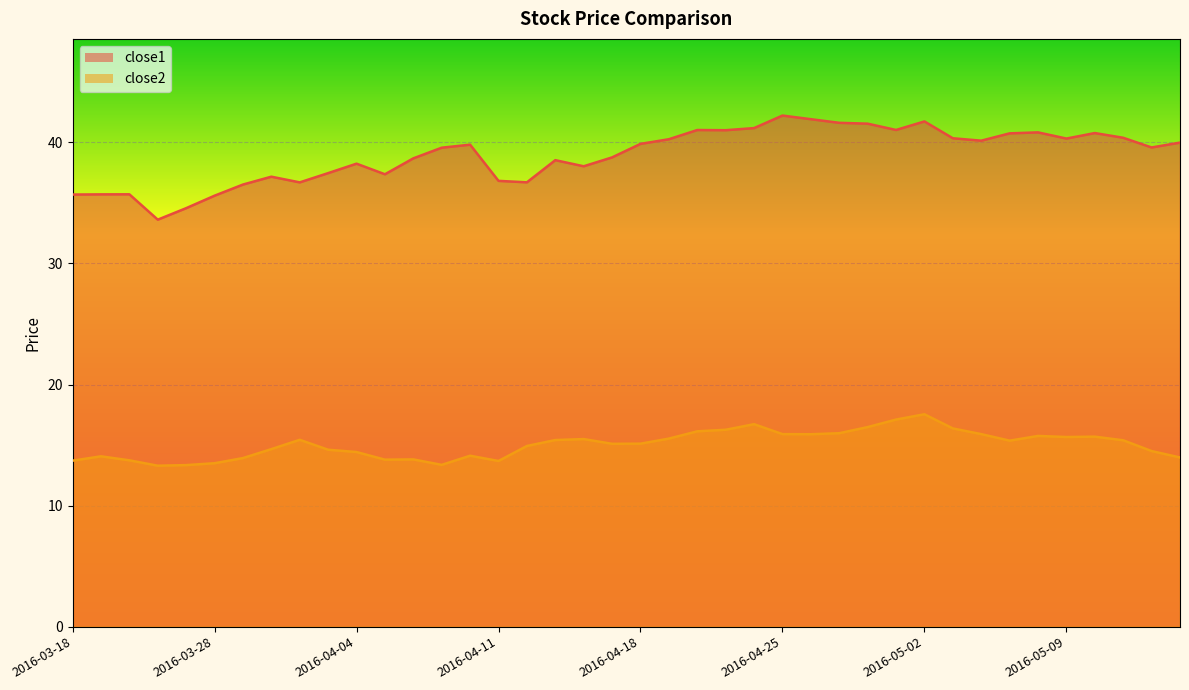

Which series has the largest total across all categories?

close1